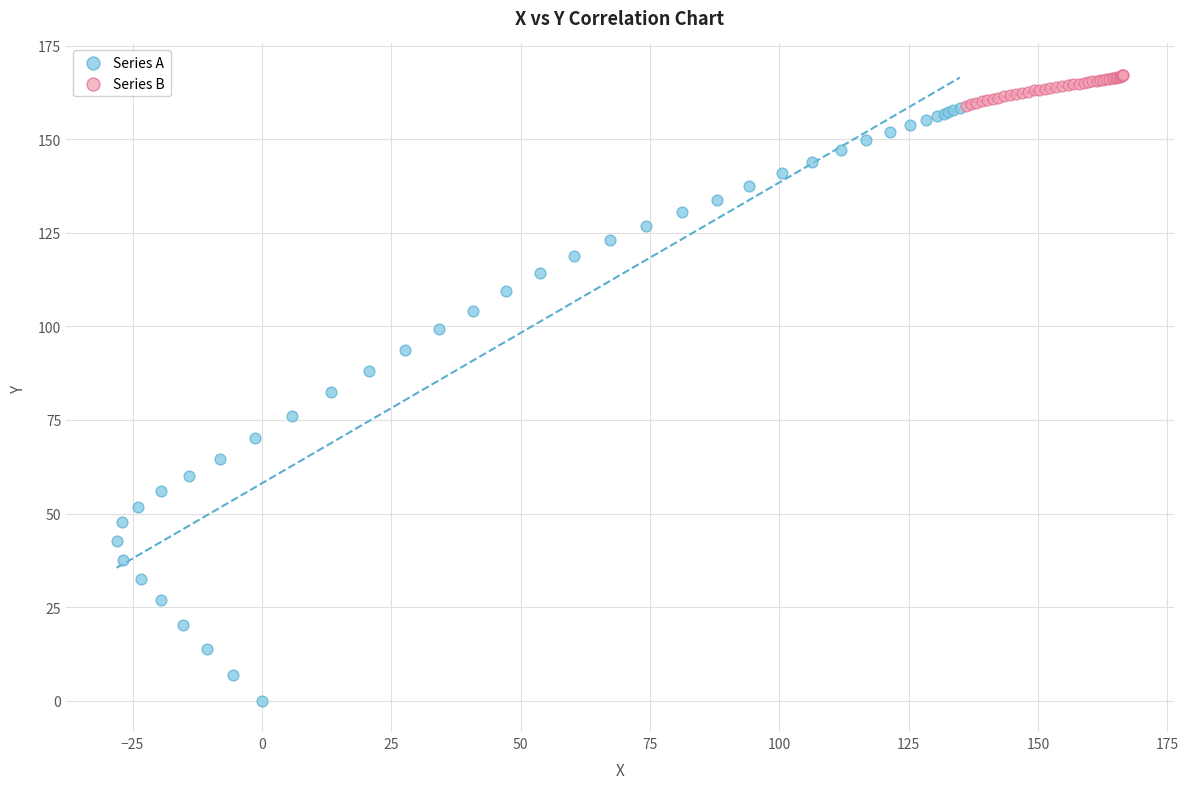

Which series reaches the maximum Y coordinate?

Series B